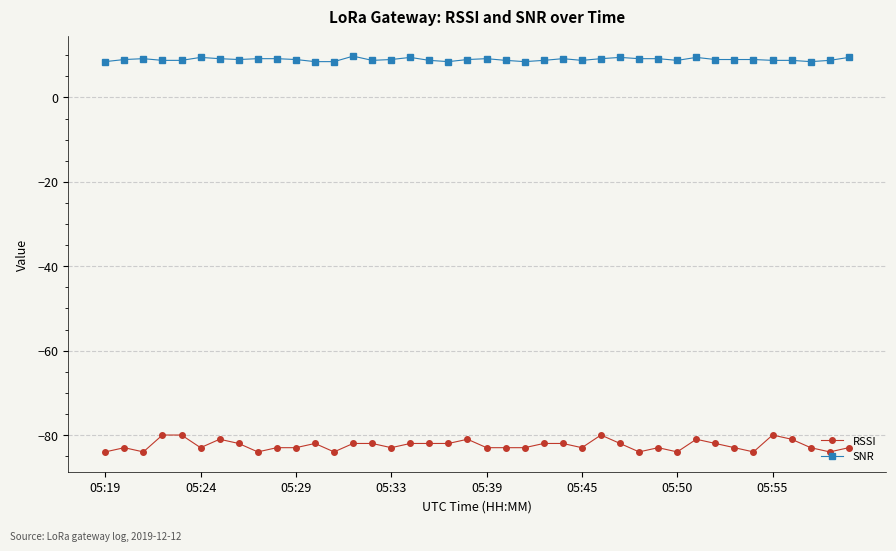

What is the value of the RSSI point at the 33rd from the left?

-82.0